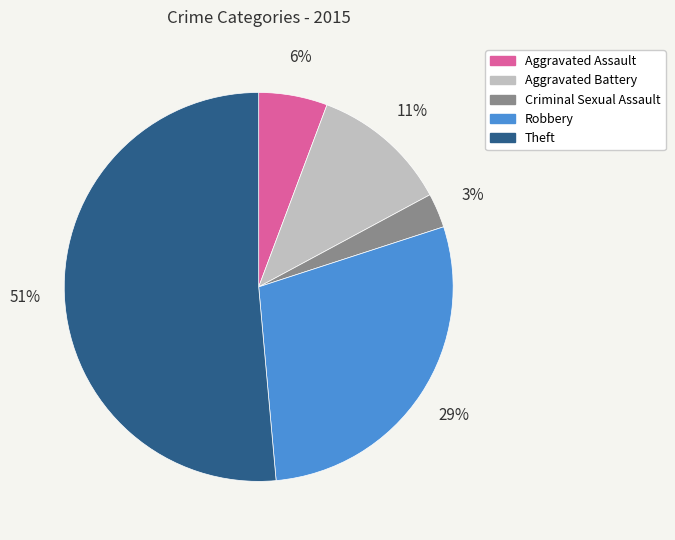

Do Theft and Aggravated Battery together represent more than half of the pie?

Yes